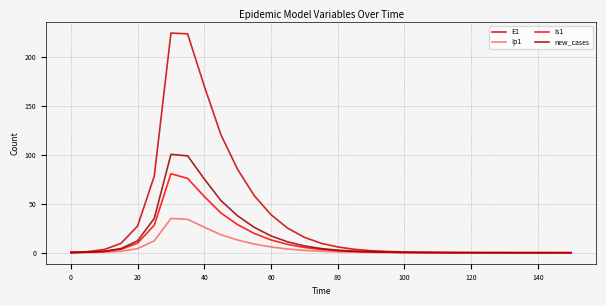

How many categories are shown in the chart?

31